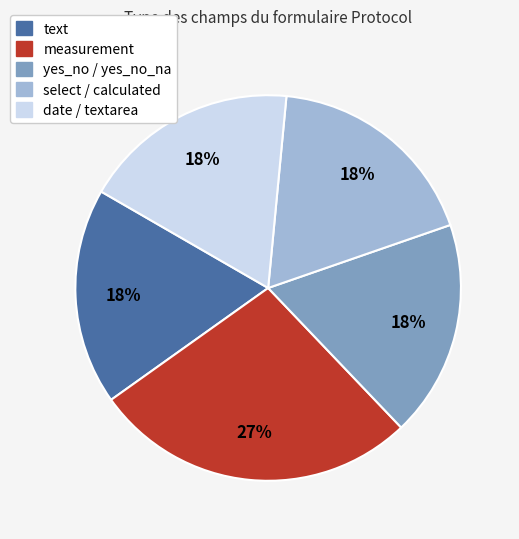

Count the number of slices in the pie.

5